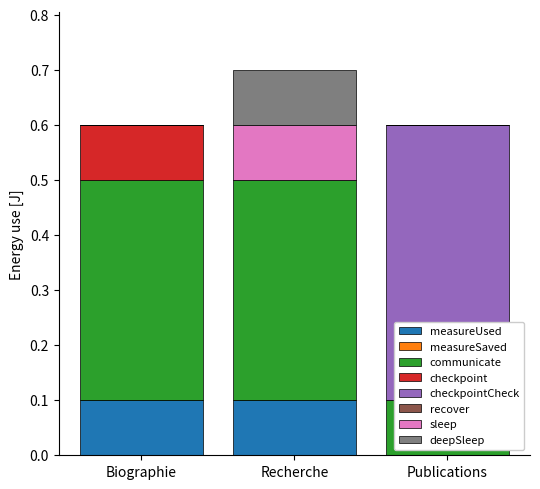

What position from the left is Recherche?

2